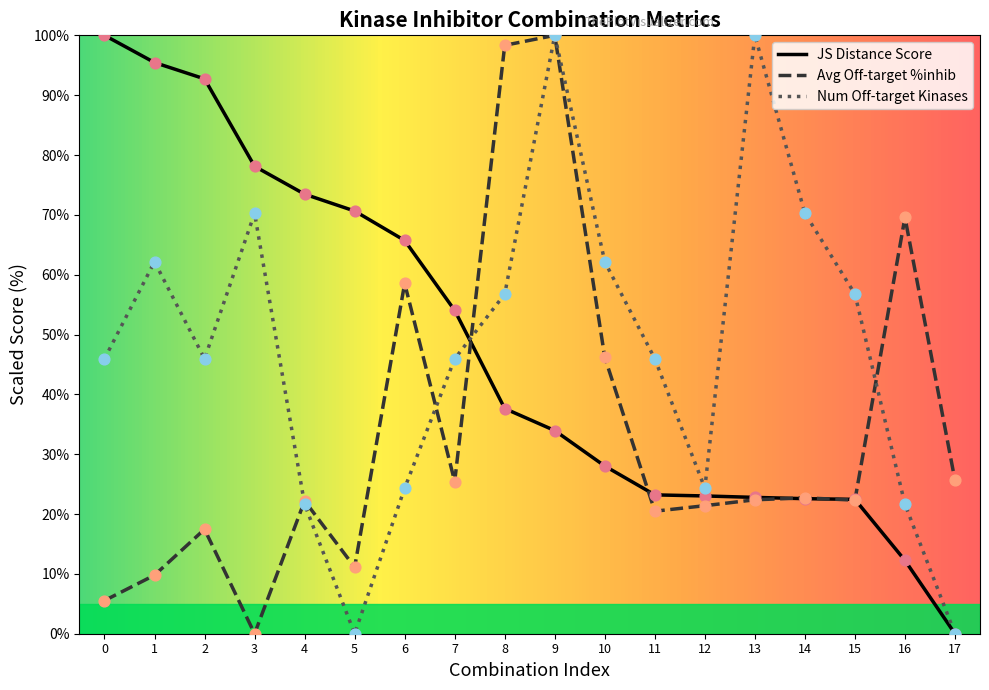

Which series has the largest Y range (max minus min)?

Number of off-target kinases